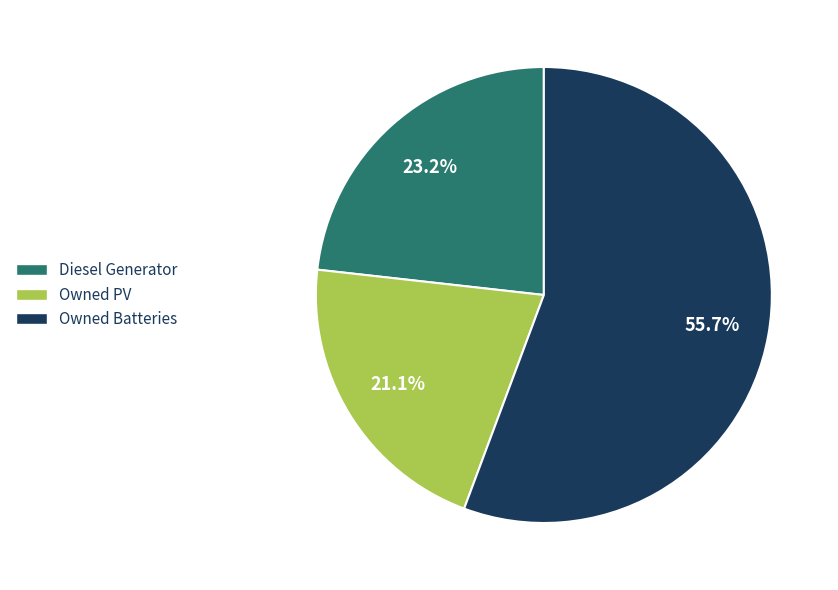

How many segments does this pie chart have?

3